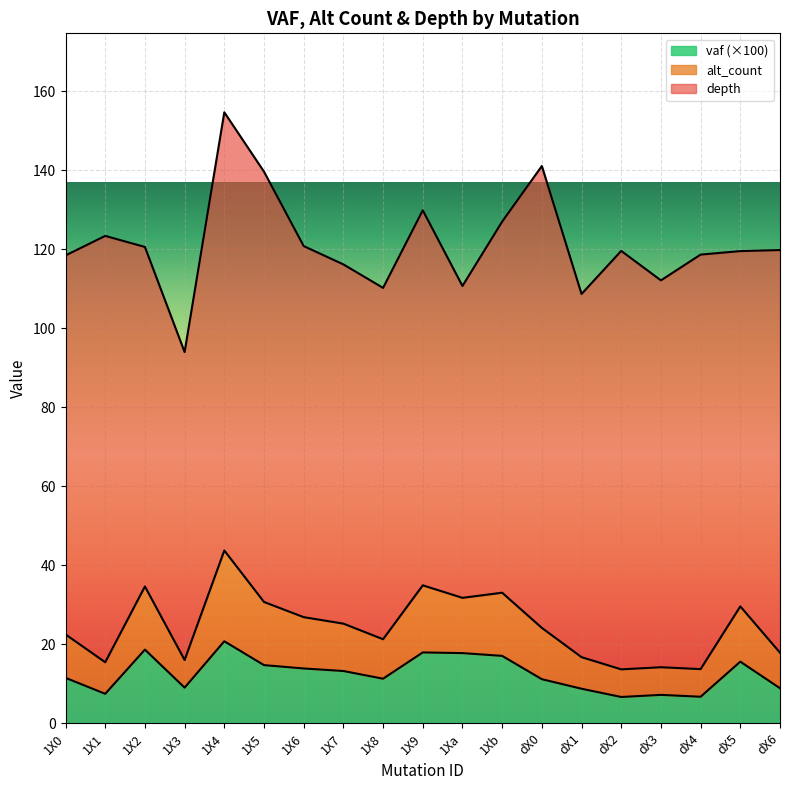

What is the total value across all series at 1X2?

120.6